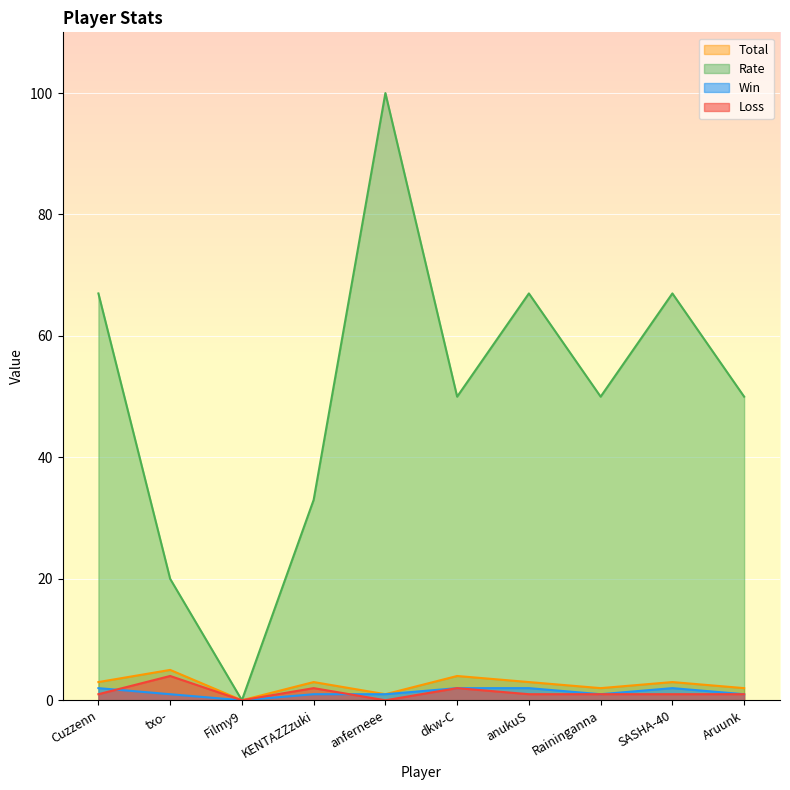

How many categories are shown in the chart?

10